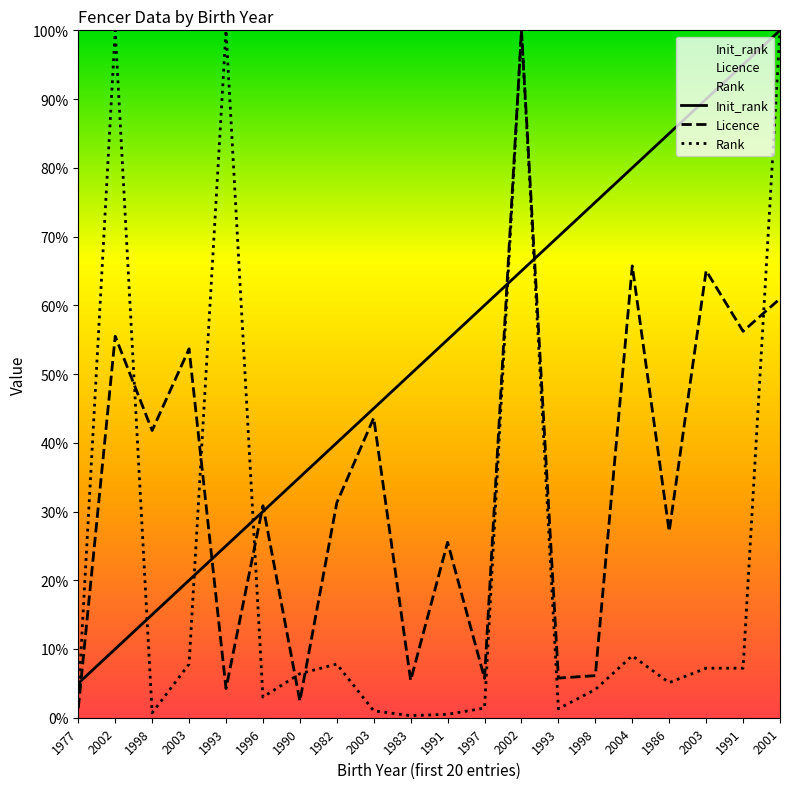

Reading left to right, list all the values displayed in this chart.

Init_rank: 5.0	10.0	15.0	20.0	25.0	30.0	35.0	40.0	45.0	50.0	55.0	60.0	65.0	70.0	75.0	80.0	85.0	90.0	95.0	100.0
Licence: 1.4	55.5	41.8	53.7	4.2	30.8	2.4	31.3	43.6	5.4	25.5	5.7	100.0	5.8	6.1	65.7	27.1	65.0	56.2	61.0
Rank: 2.5	100.0	0.7	7.8	100.0	3.0	6.4	7.8	1.0	0.3	0.5	1.4	100.0	1.3	4.1	9.0	5.1	7.2	7.2	100.0